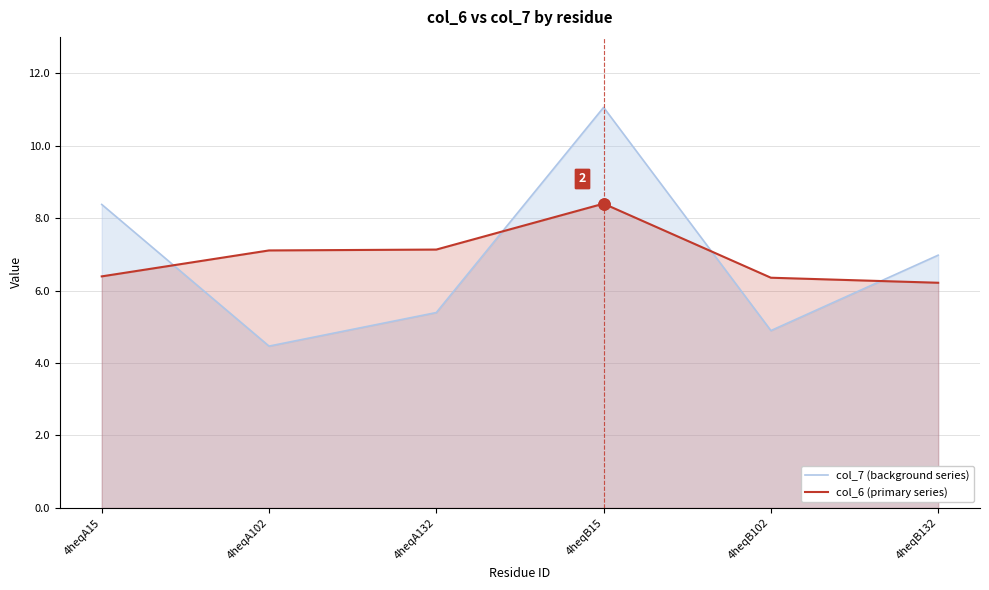

Reading right to left, extract all data points from this chart.

col_7 (background series): 7.0	4.9	11.1	5.4	4.5	8.4
col_6 (primary series): 6.2	6.4	8.4	7.1	7.1	6.4